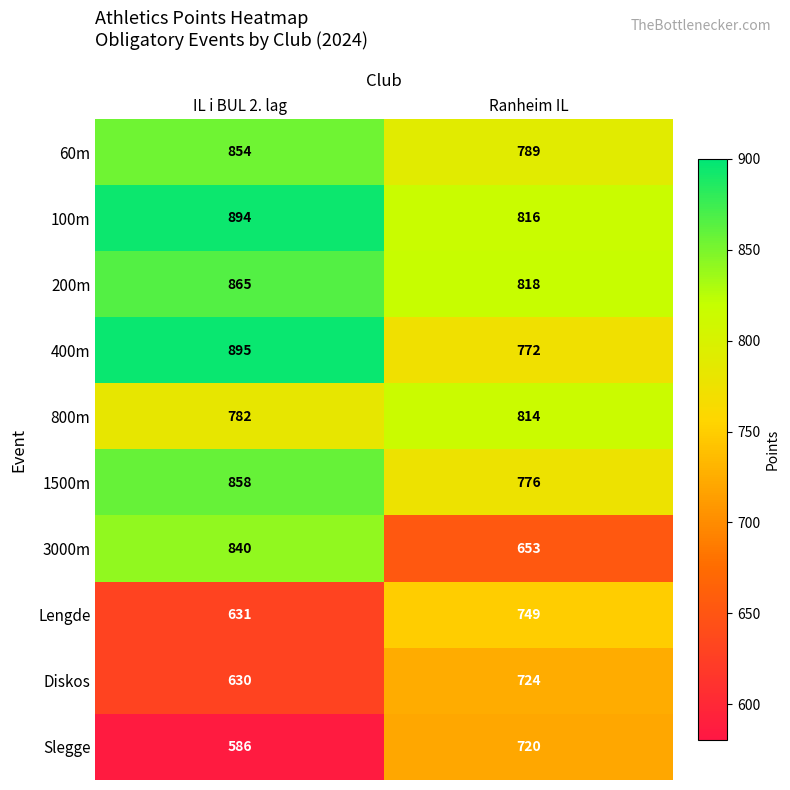

Between IL i BUL 2. lag and Ranheim IL, which series saw the biggest shift?

3000m